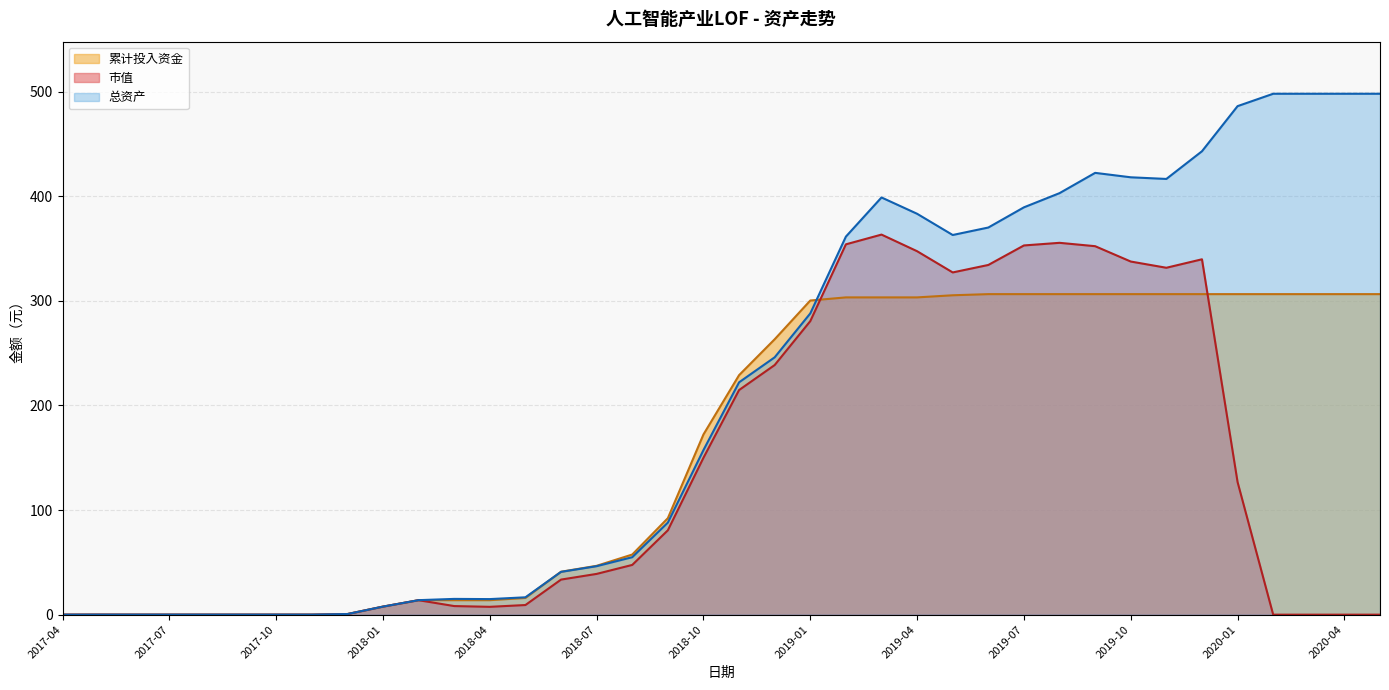

At 2019-06, list the series in order from smallest to largest.

累计投入资金, 市值, 总资产